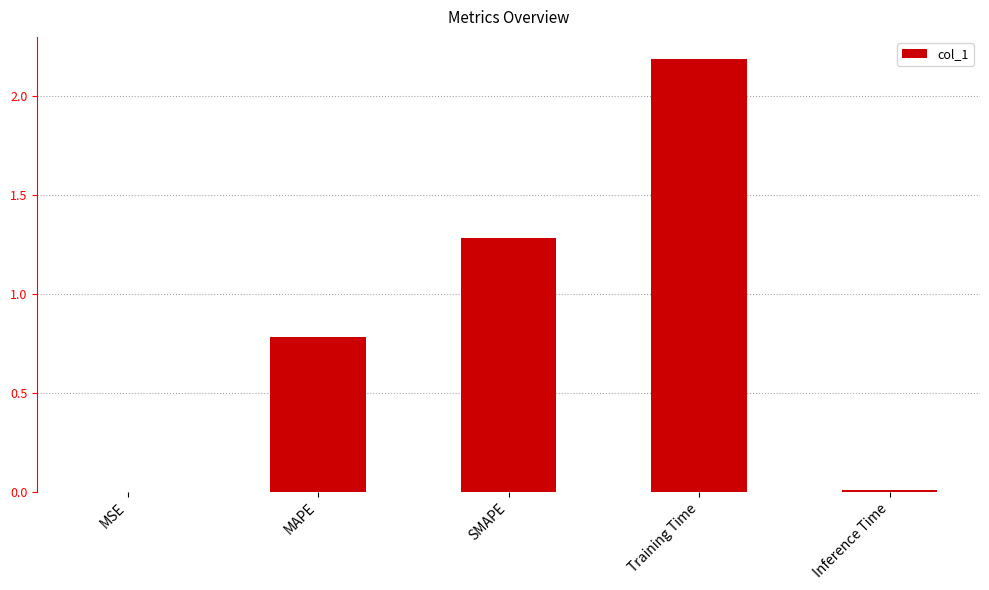

What is the maximum value shown in the chart?

2.2